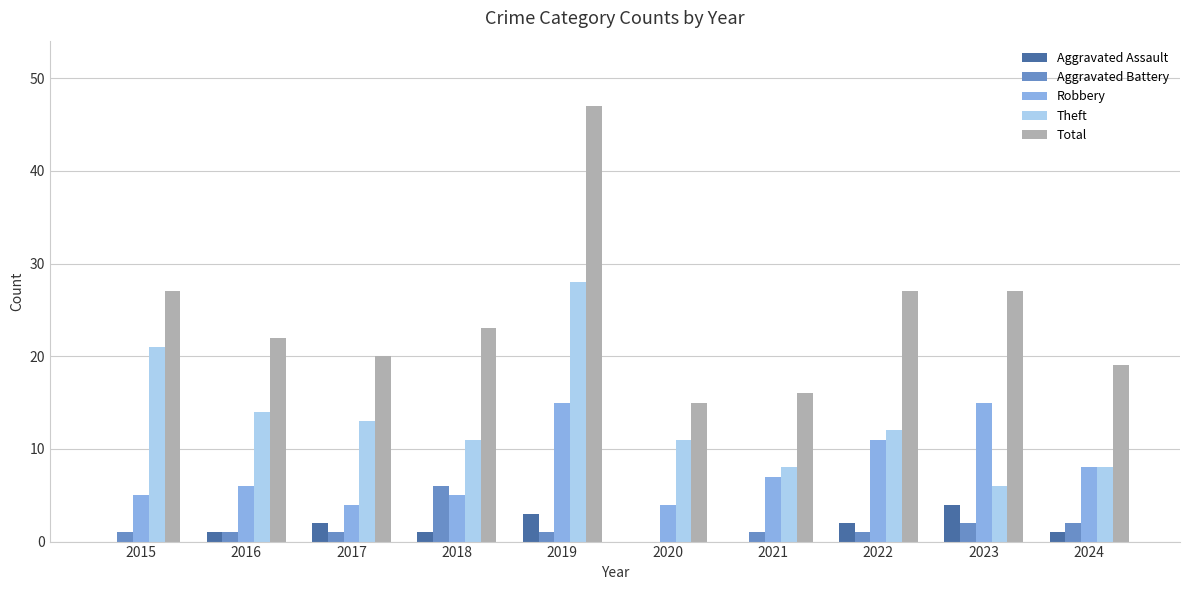

Count the number of categories in the chart.

10